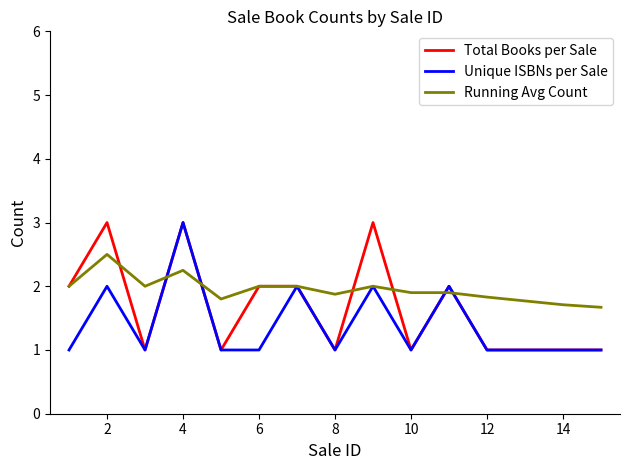

What is the minimum value for Unique ISBNs per Sale?

1.0